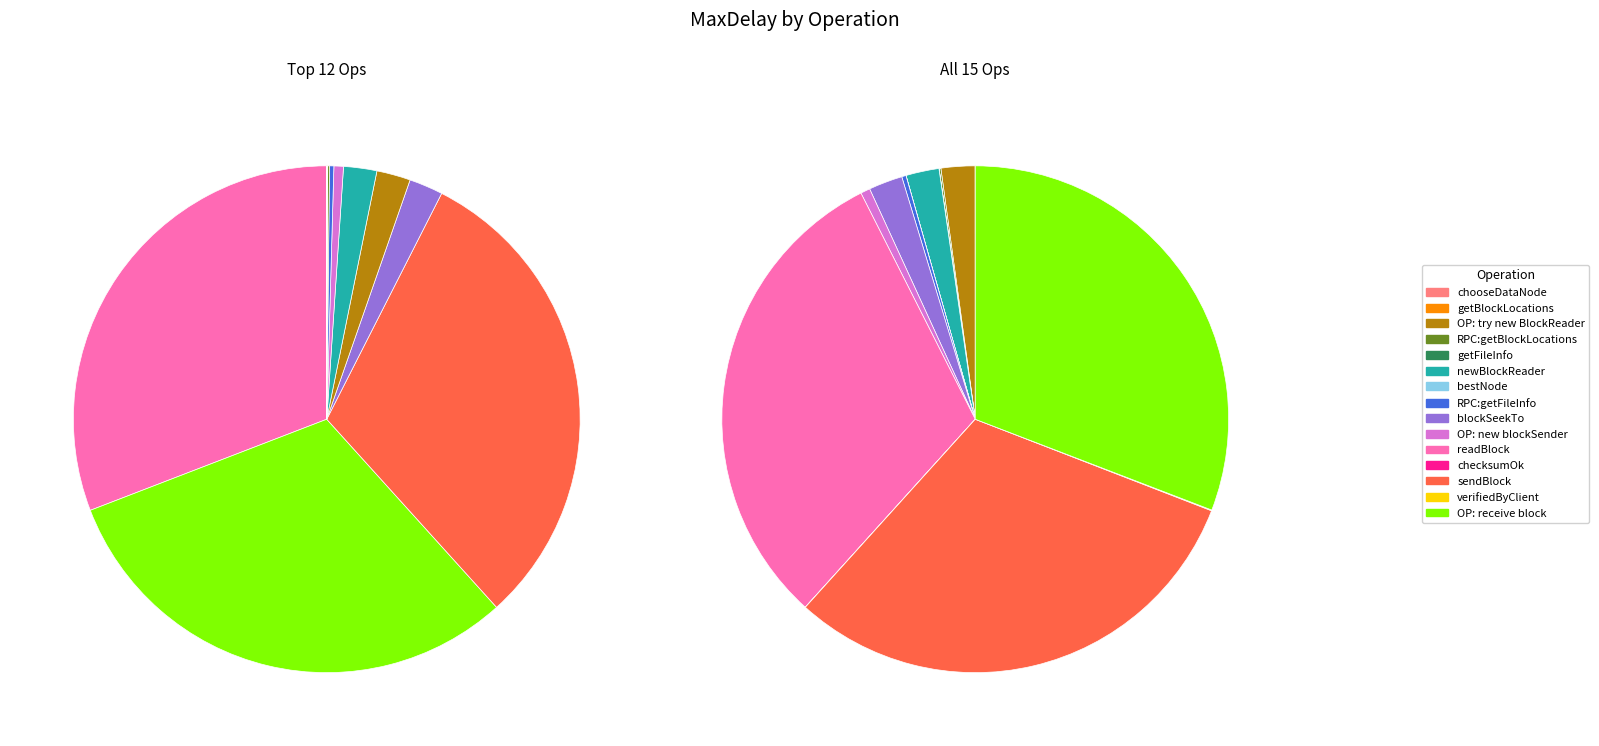

What is the total percentage of getBlockLocations and OP: new blockSender?

0.6%